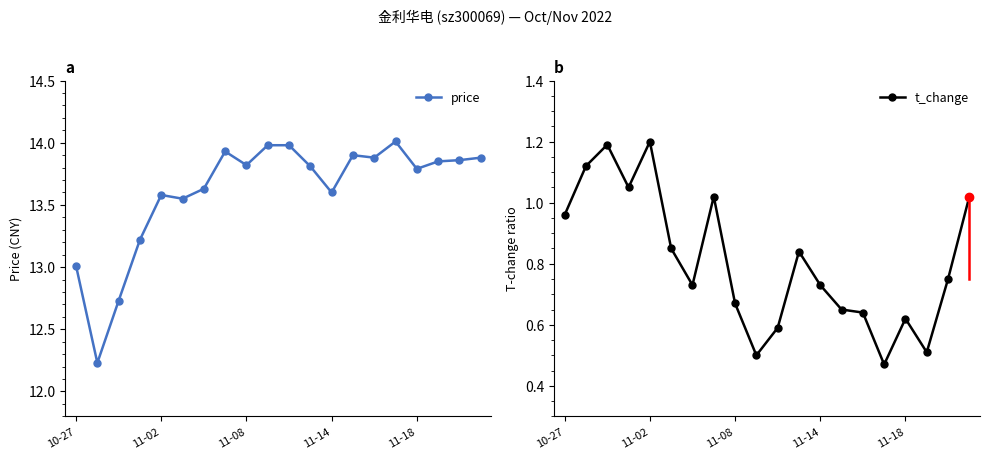

True or false: price and t_change cross at least once.

False